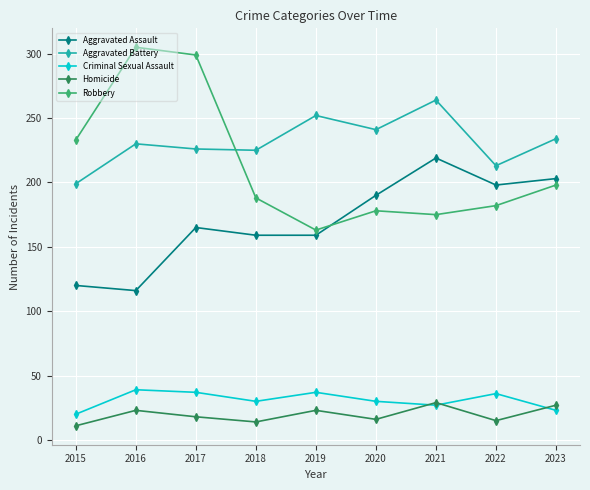

What is the spread (max minus min) of values at 2017?

281